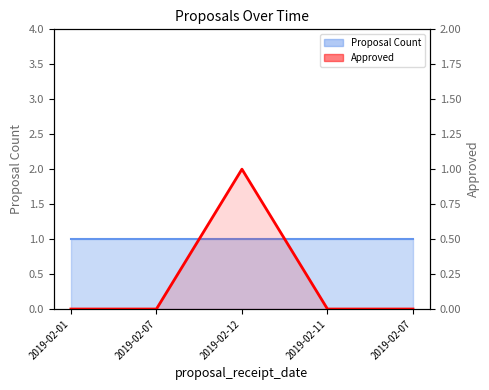

At which category does the data reach its first local peak?

2019-02-12